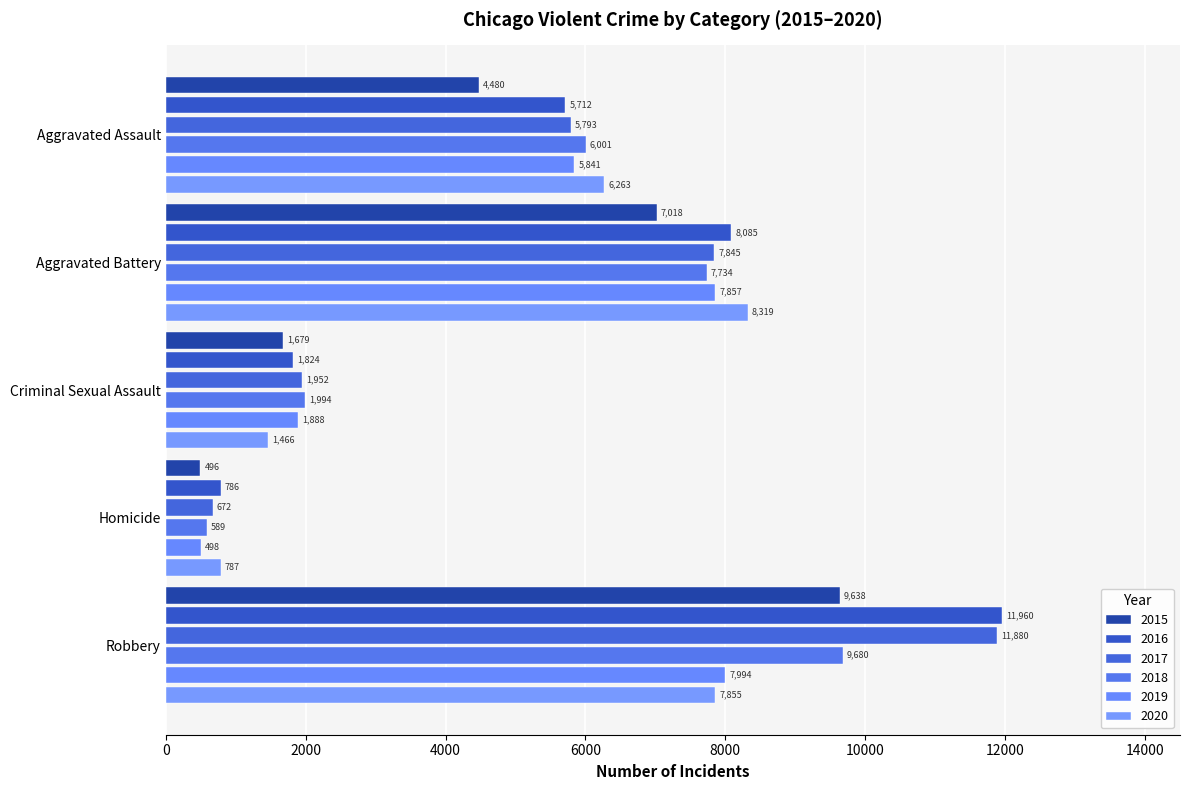

Count the number of categories in the chart.

5